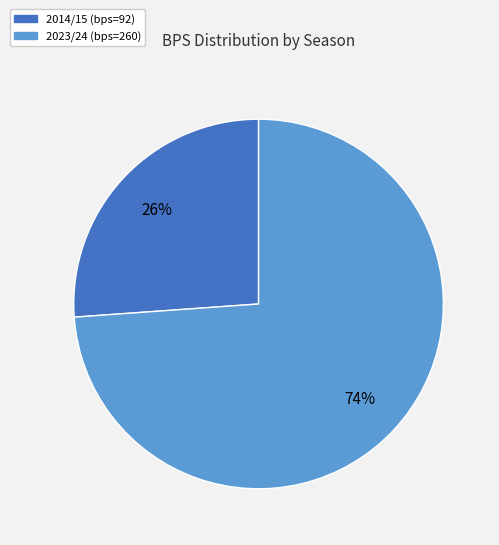

How many slices are in this pie chart?

2